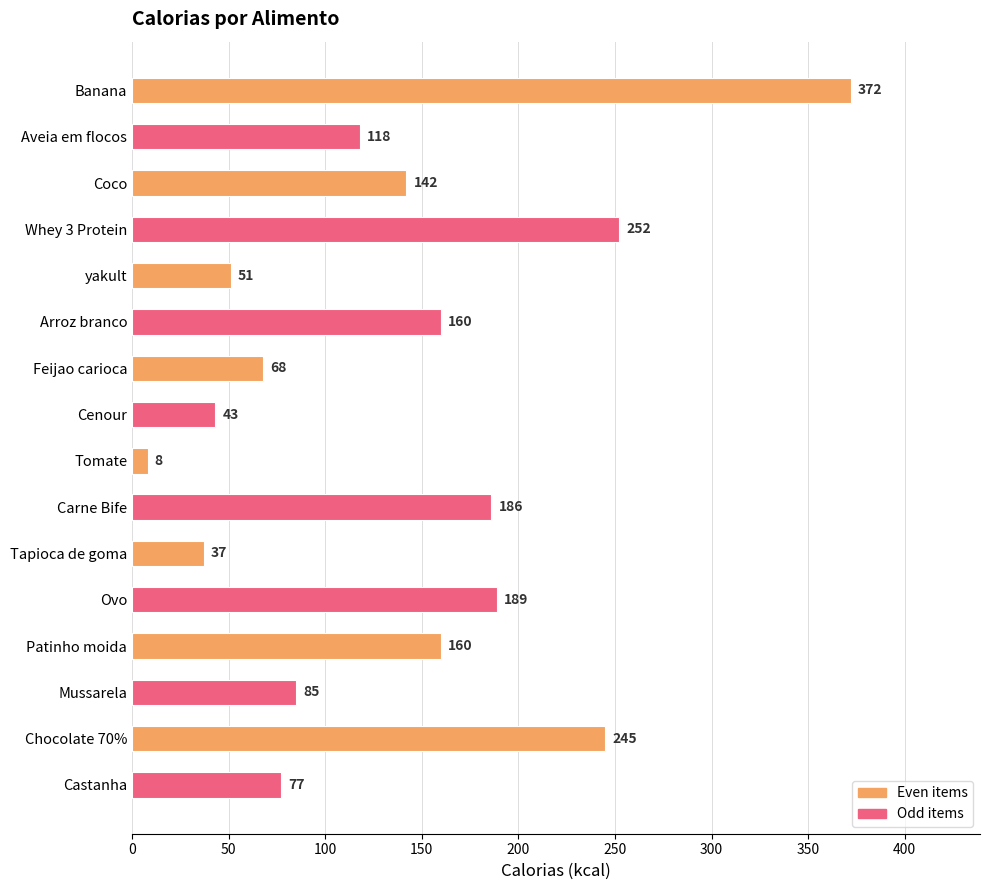

The value at Ovo is 189. True or false?

True